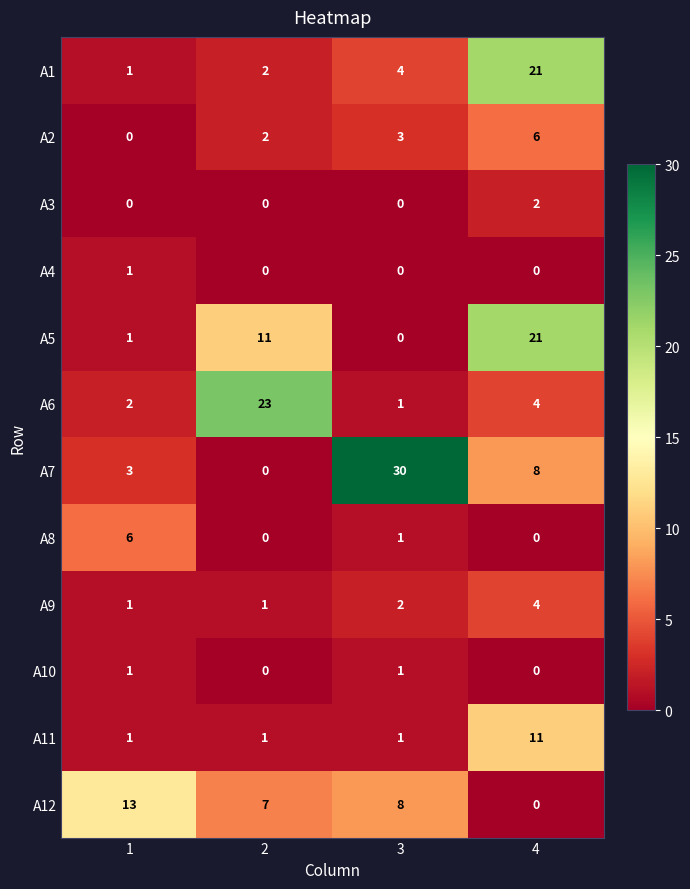

Count the number of data series in this chart.

12